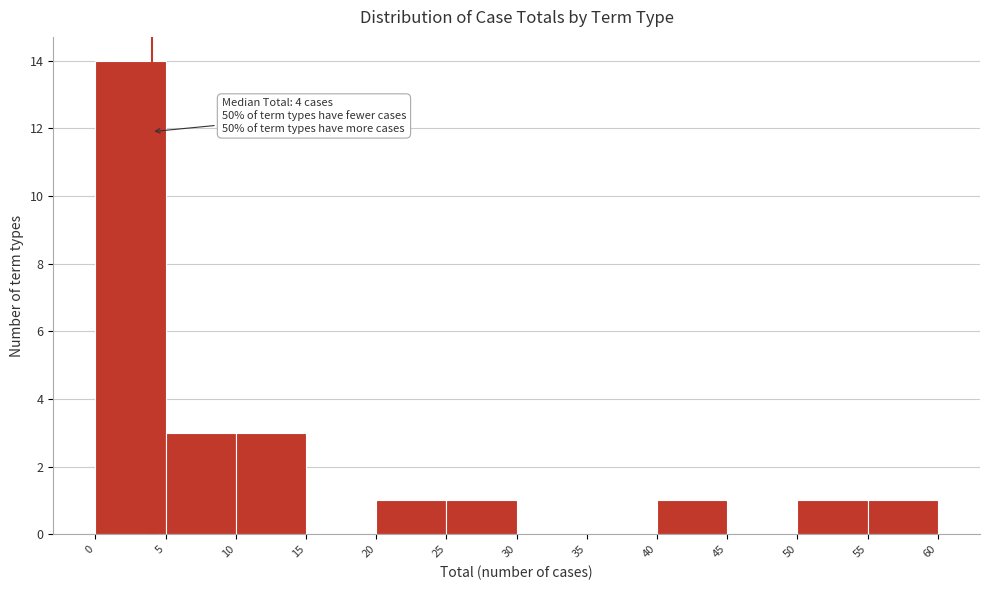

Over which range of the x-axis is the bar tallest?

0 to 5